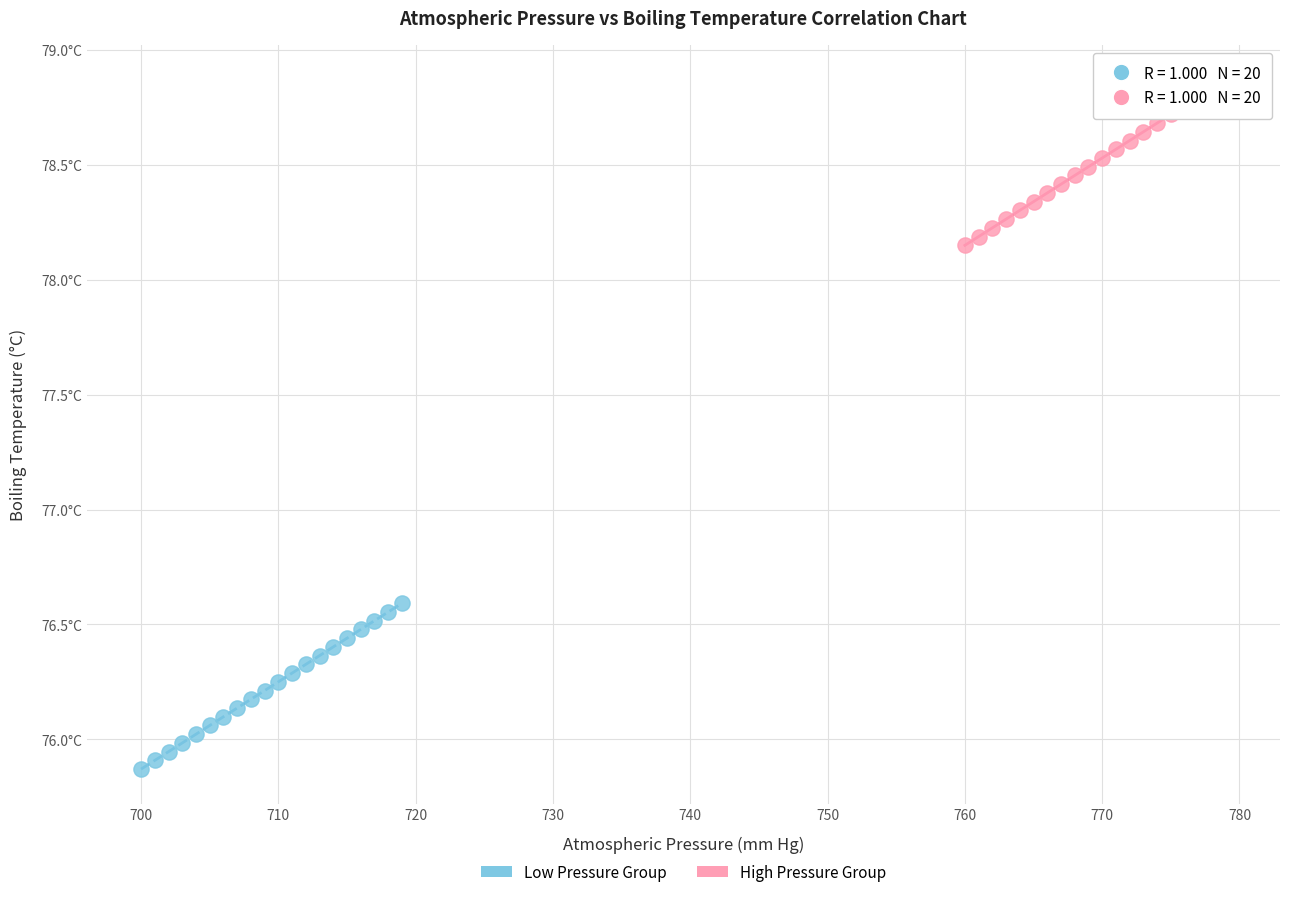

Which series reaches the maximum Y coordinate?

High Pressure Group